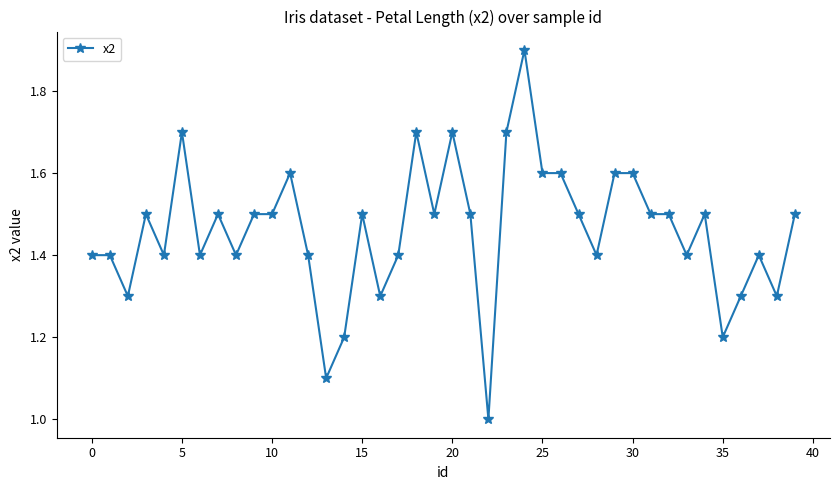

True or false: there are more than 2 points higher than both neighbors.

True